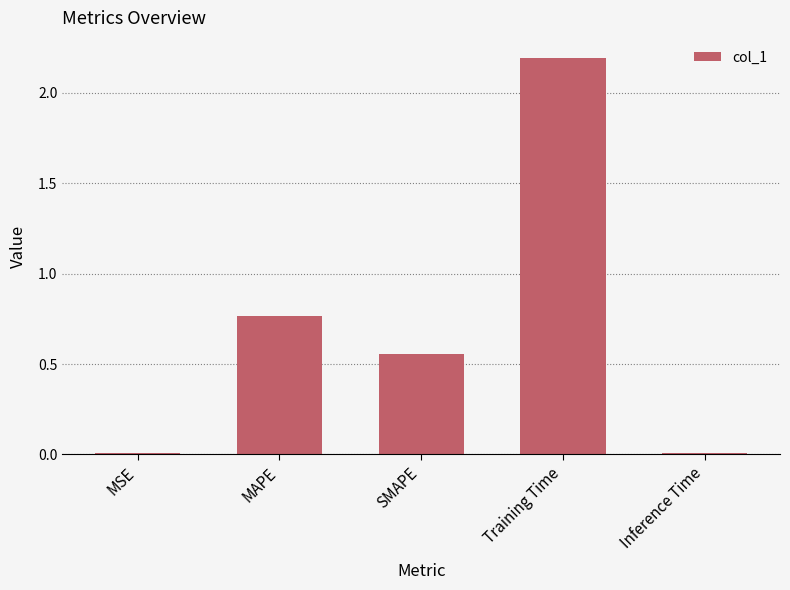

What is the change in value from SMAPE to Training Time?

+1.6